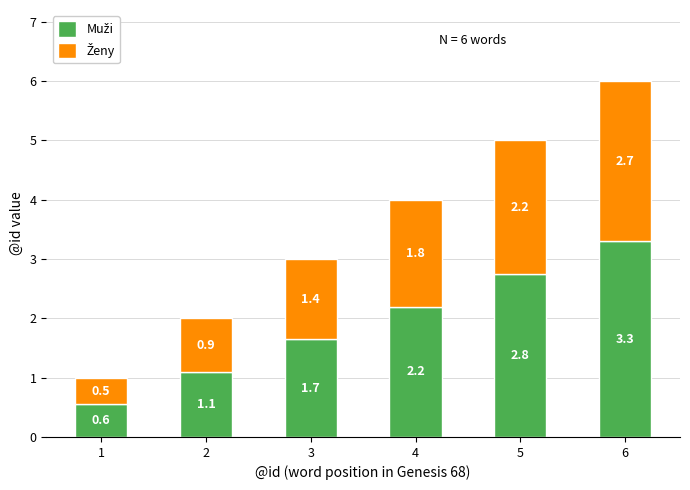

At which category is the sum across all series the highest?

6